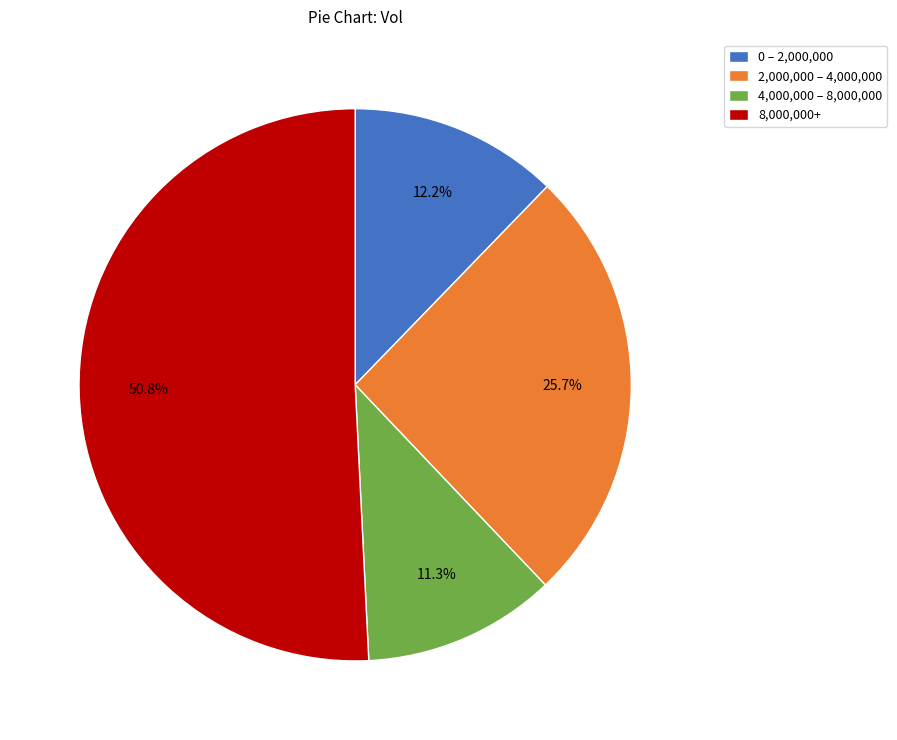

Count the number of slices in the pie.

4